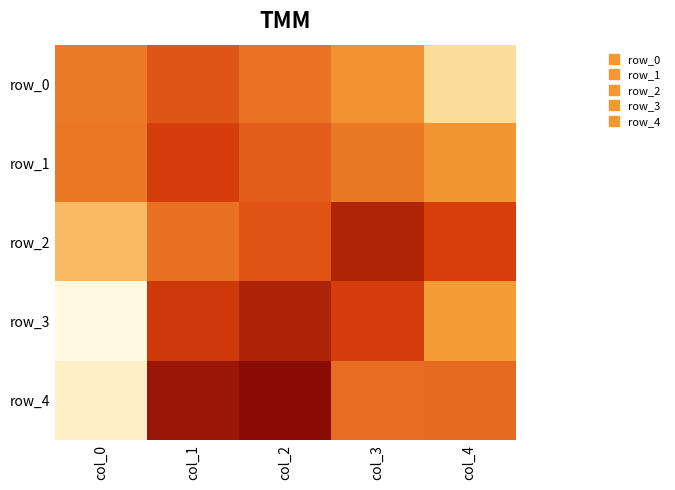

Where is row_0 nearest to the value 0?

col_1